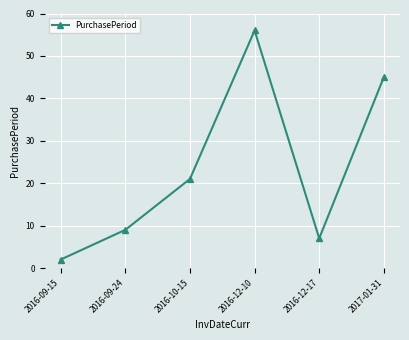

List the labels in order of value, smallest first.

2016-09-15, 2016-12-17, 2016-09-24, 2016-10-15, 2017-01-31, 2016-12-10